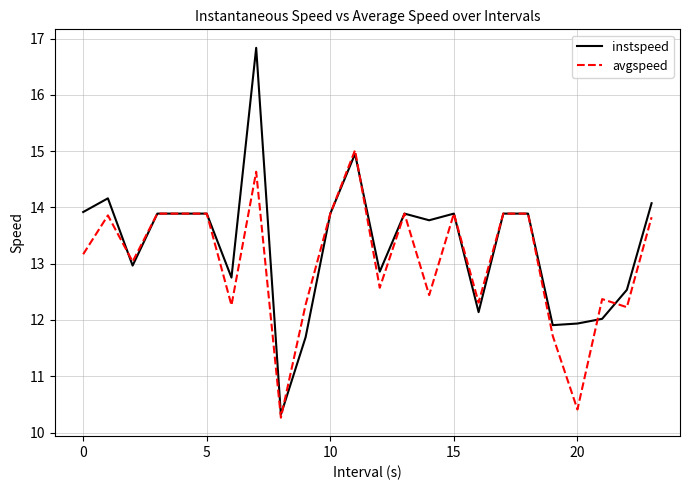

Which series has the largest range (max minus min)?

instspeed